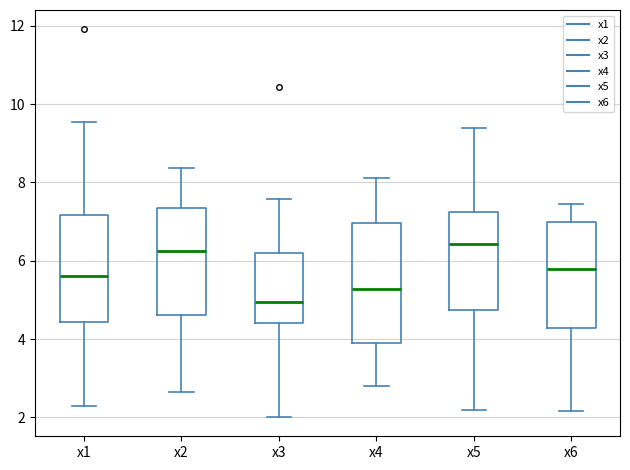

Comparing the boxes themselves (not the whiskers), which one is the tallest?

x4